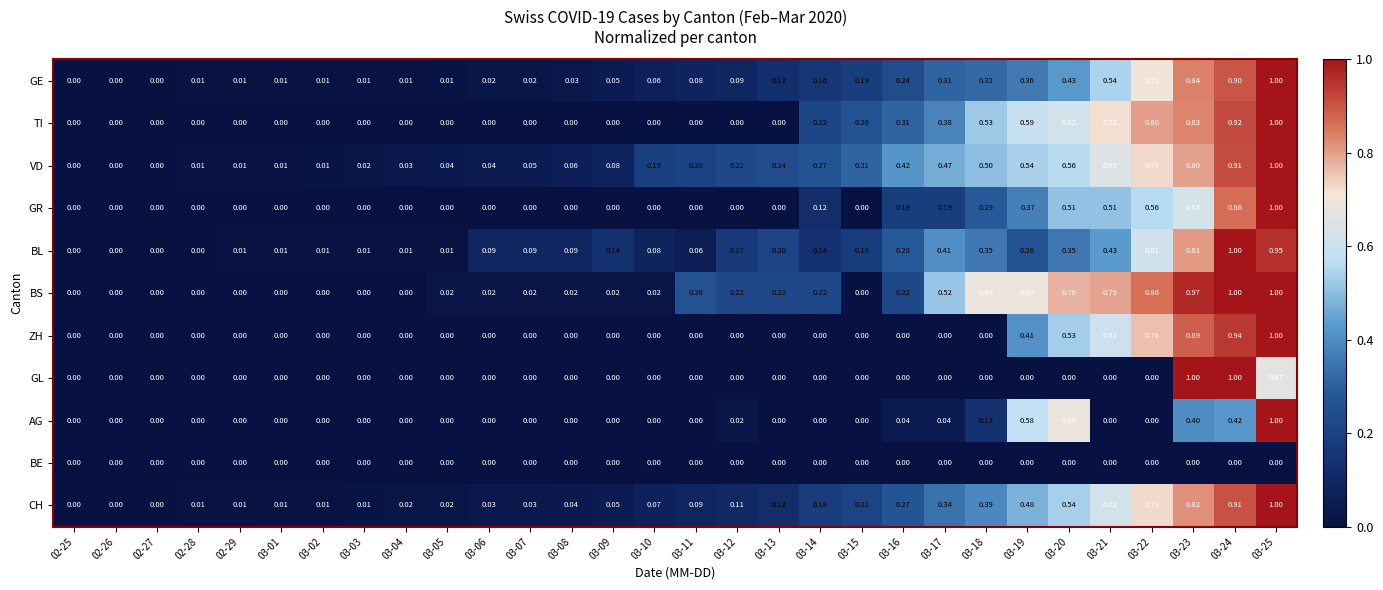

Is the value of VD at 02-25 greater than the value of BS at 03-06?

No